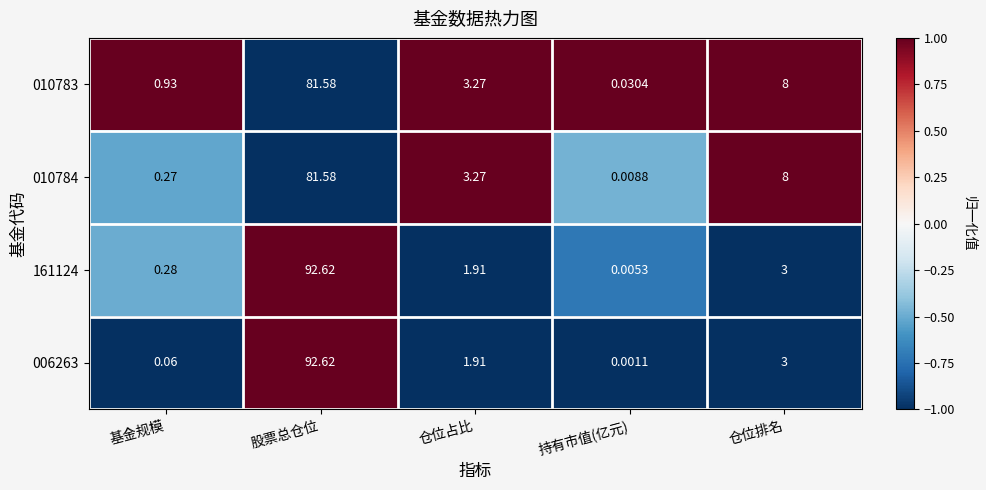

List the labels in order of 006263 value, smallest first.

持有市值(亿元), 基金规模, 仓位占比, 仓位排名, 股票总仓位